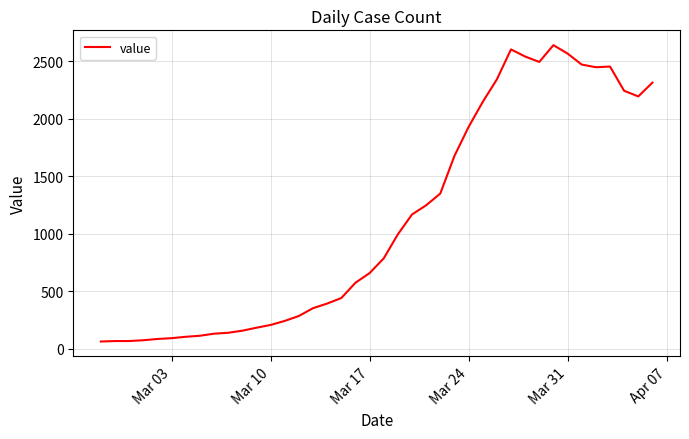

What is the greatest value displayed?

2639